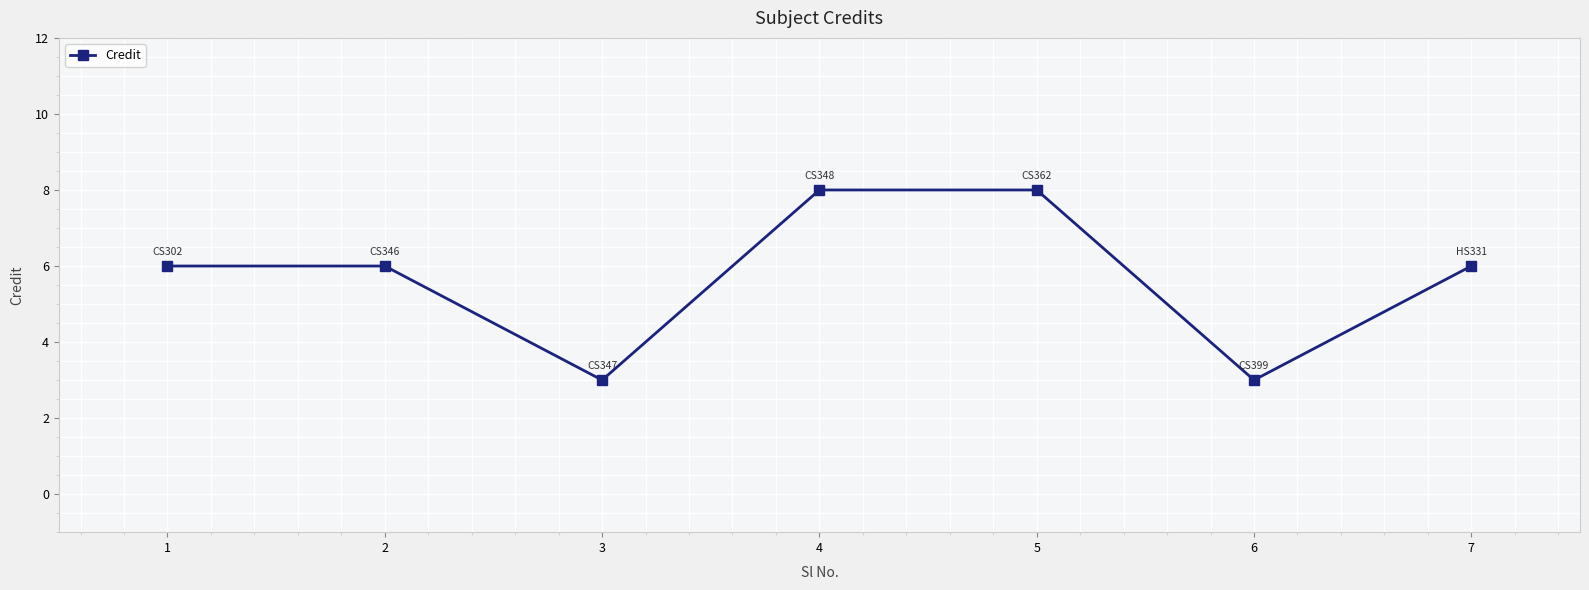

What is the change in value from 4 to 7?

-2